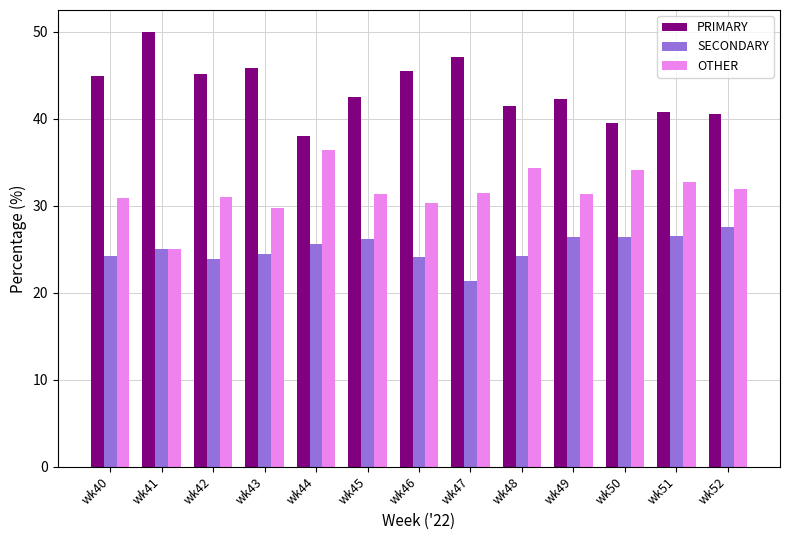

Rank the series at wk44 from lowest to highest value.

SECONDARY, OTHER, PRIMARY